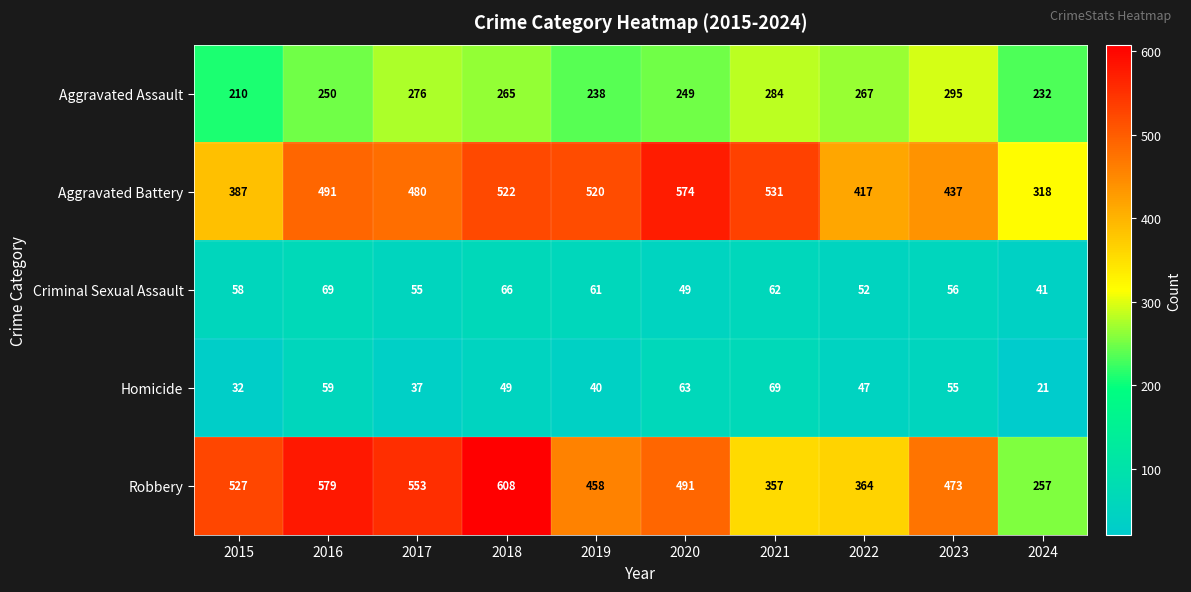

Which series has the widest spread of values?

Robbery